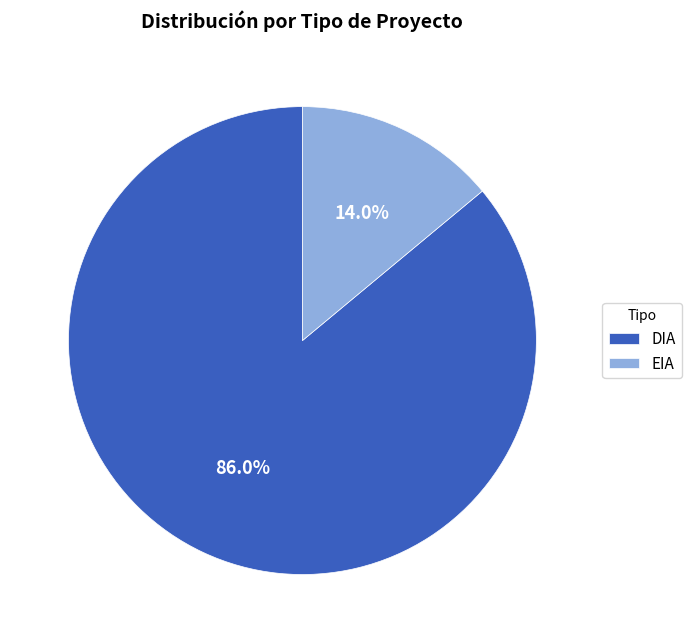

True or false: DIA accounts for 96% of the total.

False